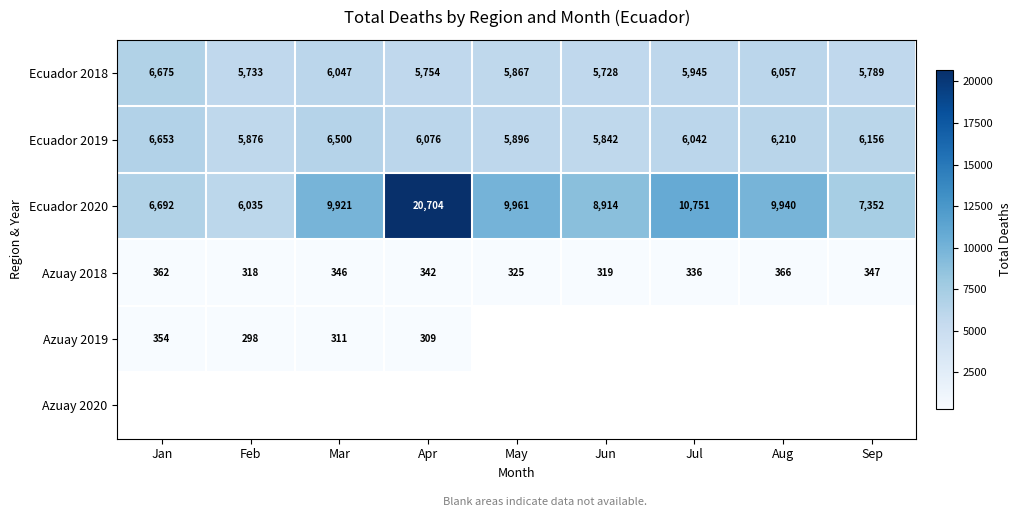

True or false: Ecuador 2018 has a value of 1415 at Jan.

False